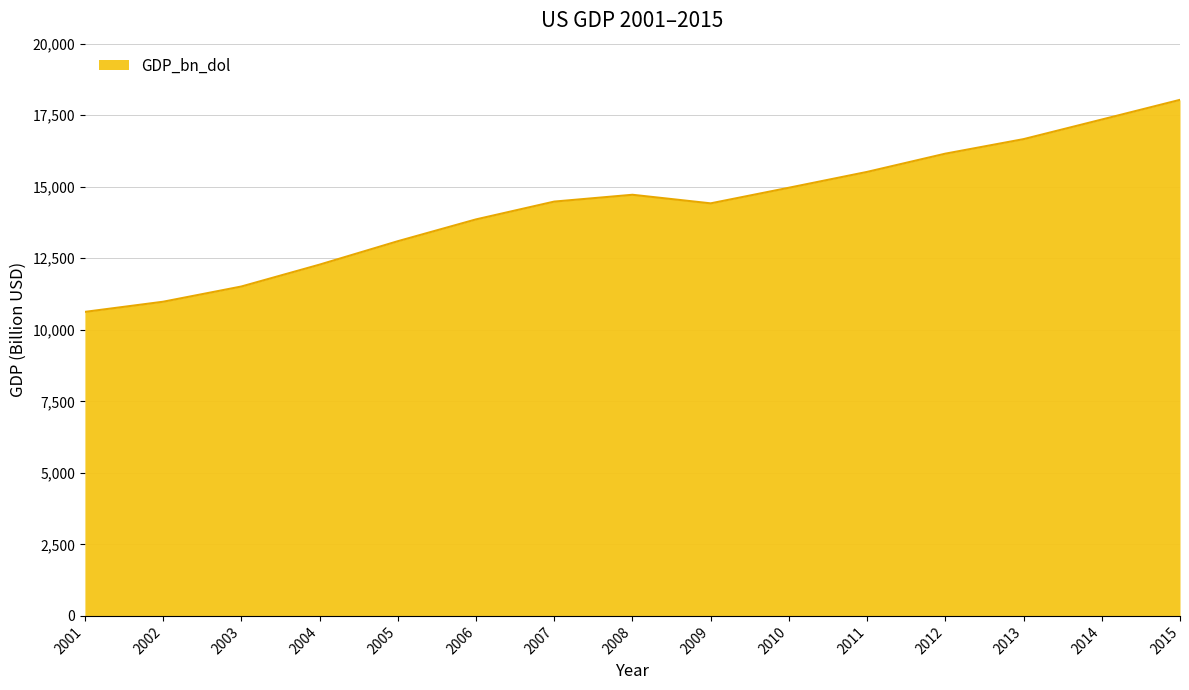

What is the difference between the values at 2005 and 2007?

1384.9